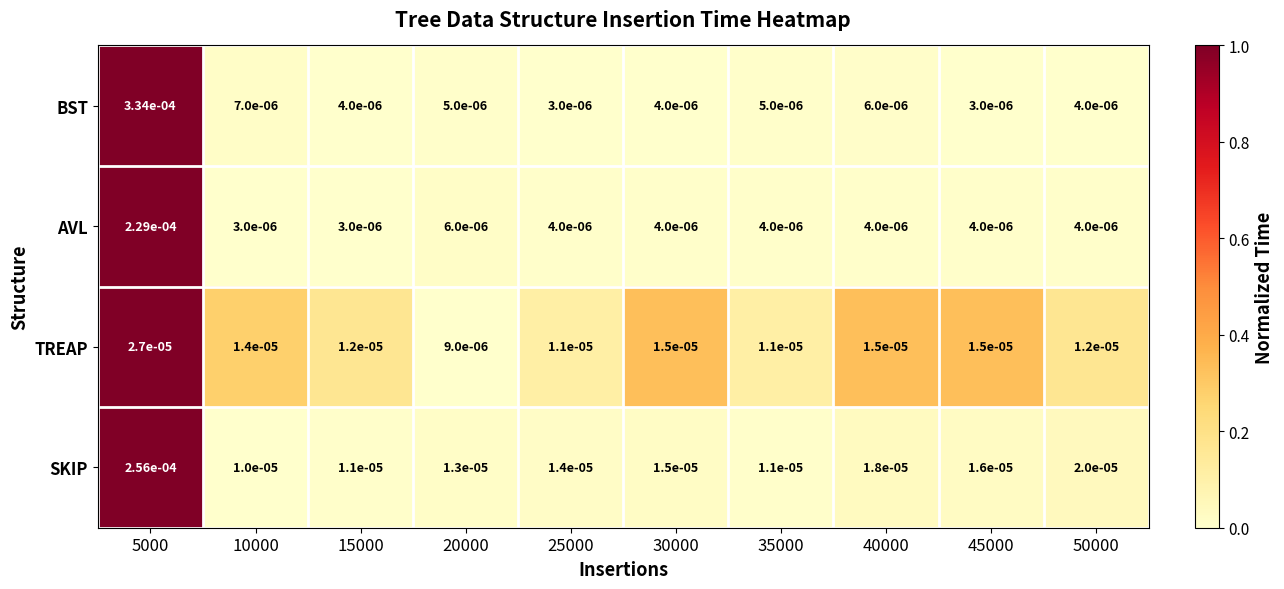

Which series has the widest spread of values?

BST